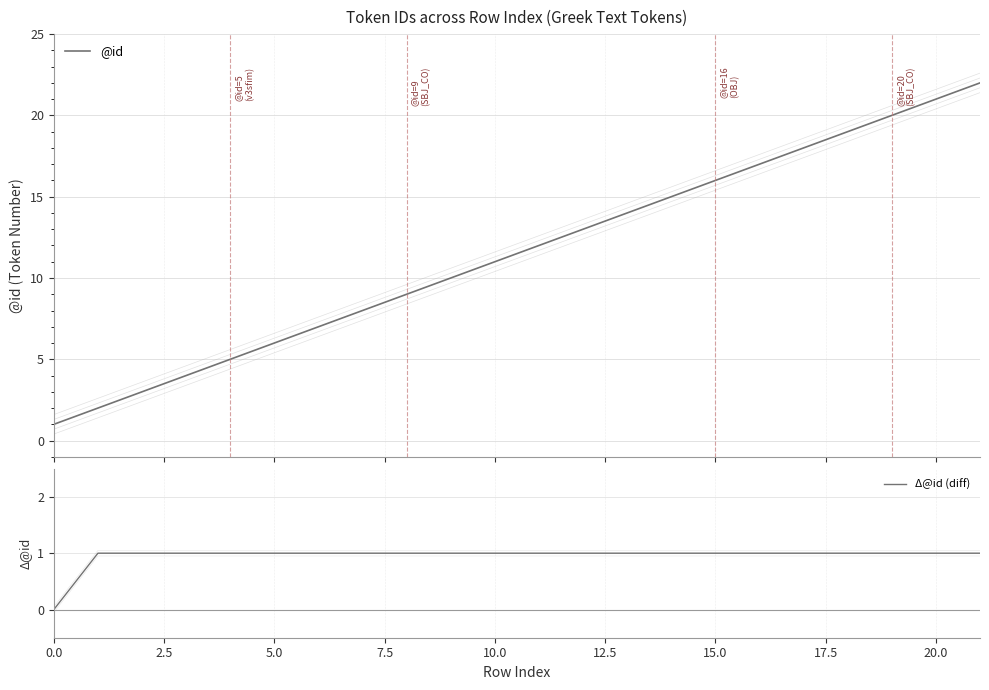

True or false: Δ@id (diff) has more than 0 interior local peaks.

False